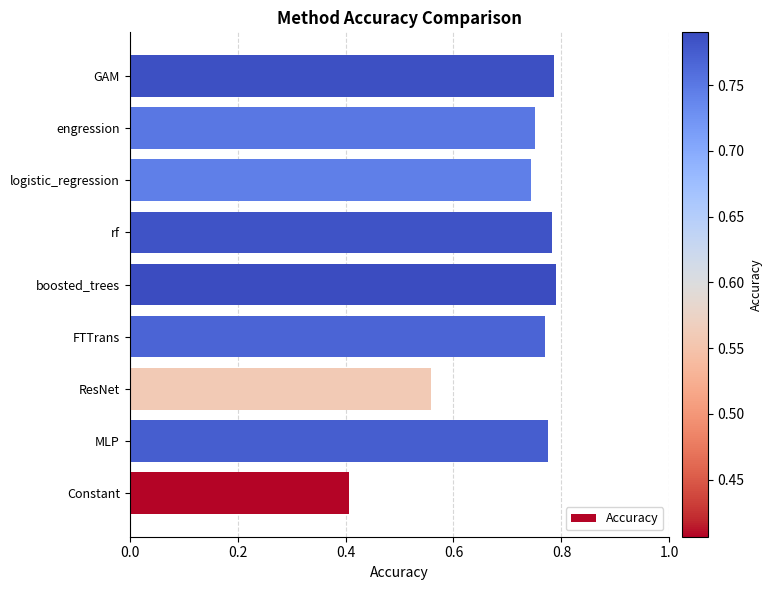

What is the sum of all values?

6.4